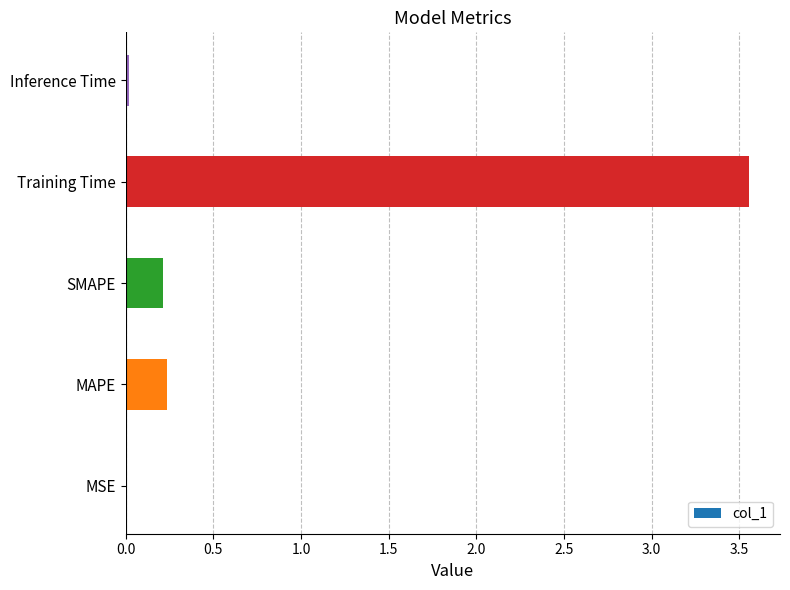

What is the average value?

0.8